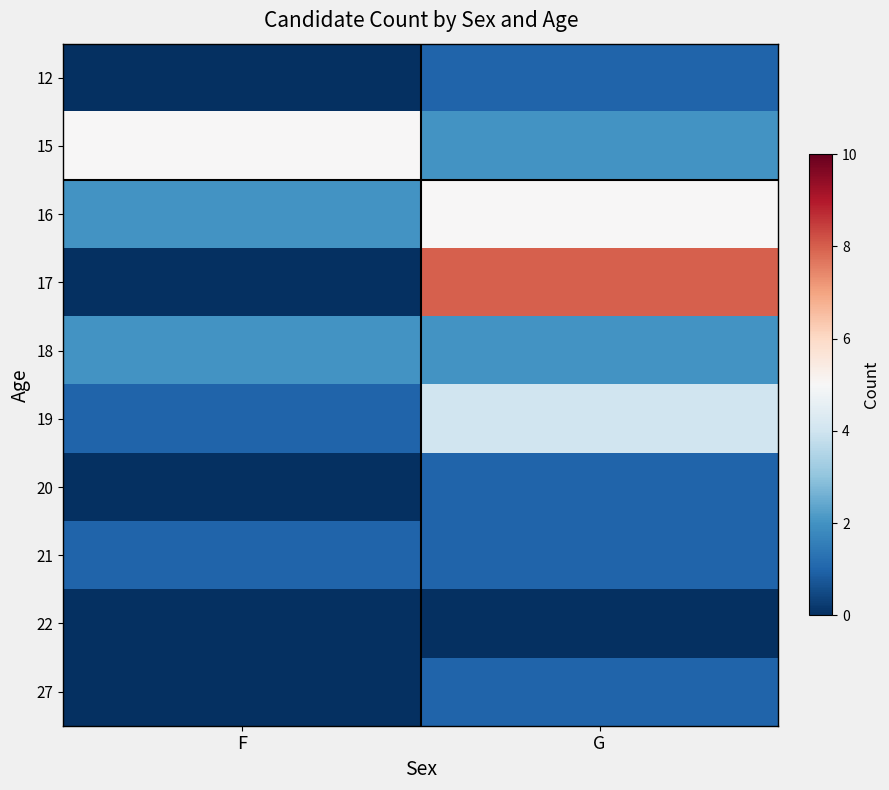

Rank the series at F from lowest to highest value.

12, 17, 20, 22, 27, 19, 21, 16, 18, 15